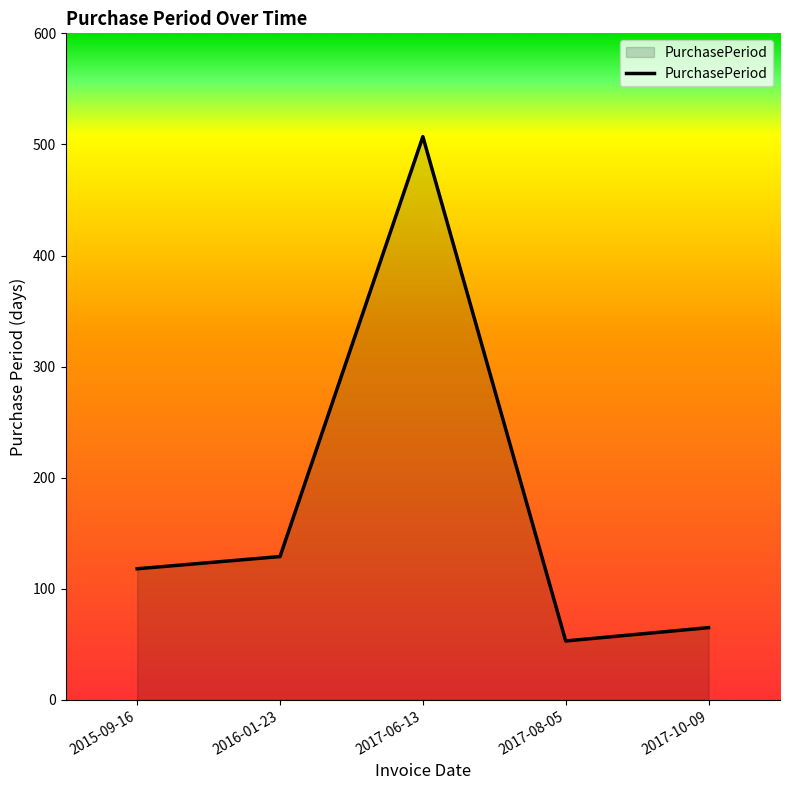

Between 2016-01-23 and 2017-06-13, which is larger?

2017-06-13